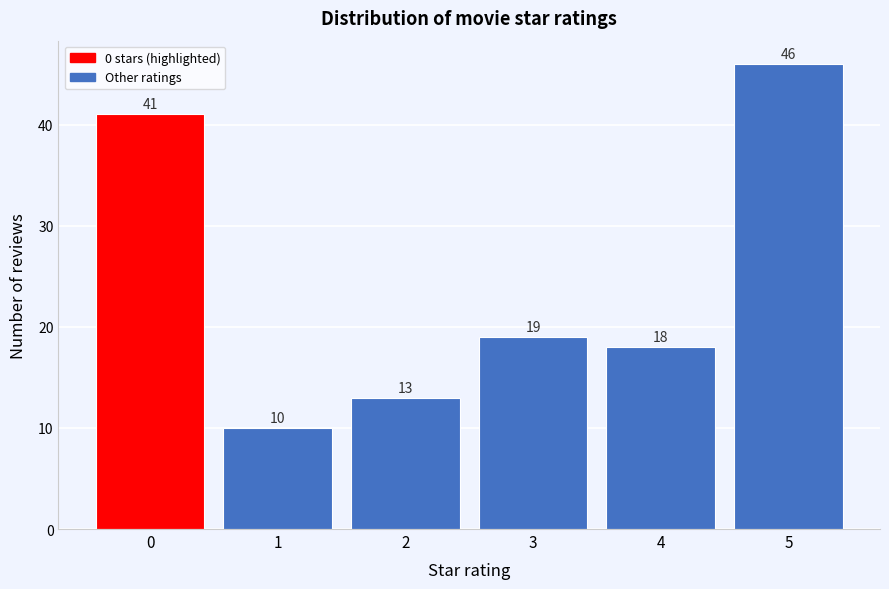

Reading left to right, list all the values displayed in this chart.

41	10	13	19	18	46